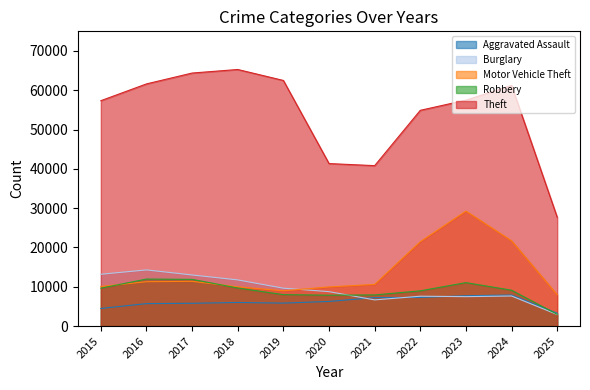

Reading right to left, what are all the values shown in this chart?

Aggravated Assault: 2025=3266	2024=7901	2023=7712	2022=7281	2021=7242	2020=6265	2019=5841	2018=6002	2017=5793	2016=5713	2015=4480
Burglary: 2025=2940	2024=7651	2023=7485	2022=7594	2021=6662	2020=8758	2019=9638	2018=11747	2017=13001	2016=14289	2015=13184
Motor Vehicle Theft: 2025=7969	2024=21701	2023=29254	2022=21472	2021=10604	2020=9960	2019=8978	2018=9985	2017=11380	2016=11285	2015=10068
Robbery: 2025=2985	2024=9119	2023=11052	2022=8964	2021=7920	2020=7855	2019=7995	2018=9681	2017=11881	2016=11960	2015=9638
Theft: 2025=27697	2024=61245	2023=57484	2022=54899	2021=40820	2020=41350	2019=62499	2018=65290	2017=64386	2016=61624	2015=57352